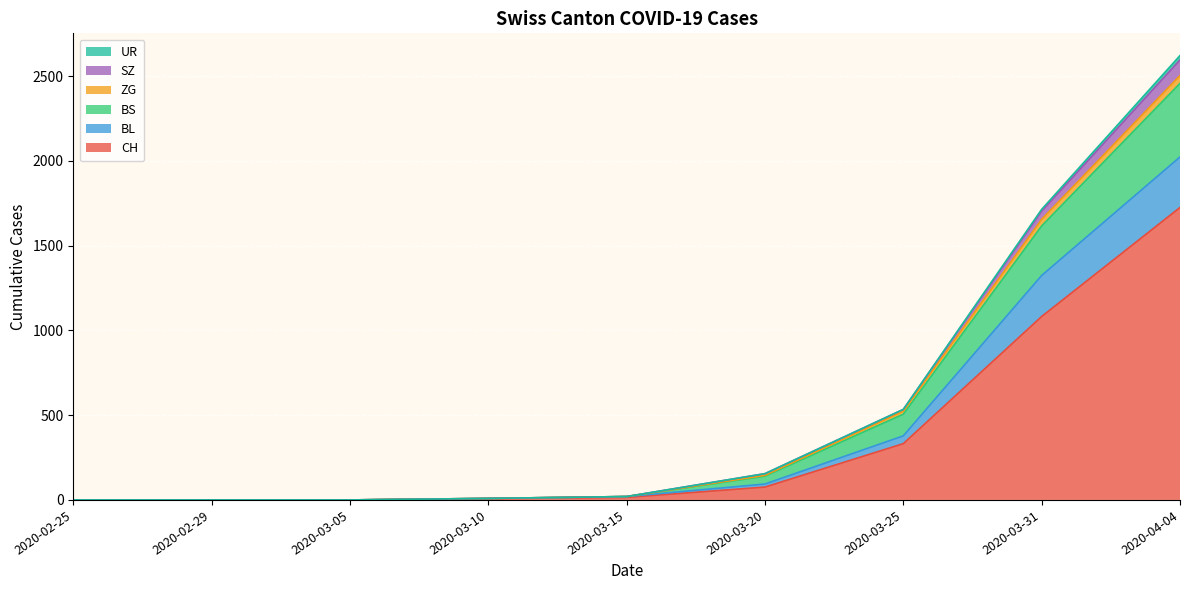

At which category is the sum across all series the highest?

2020-04-04